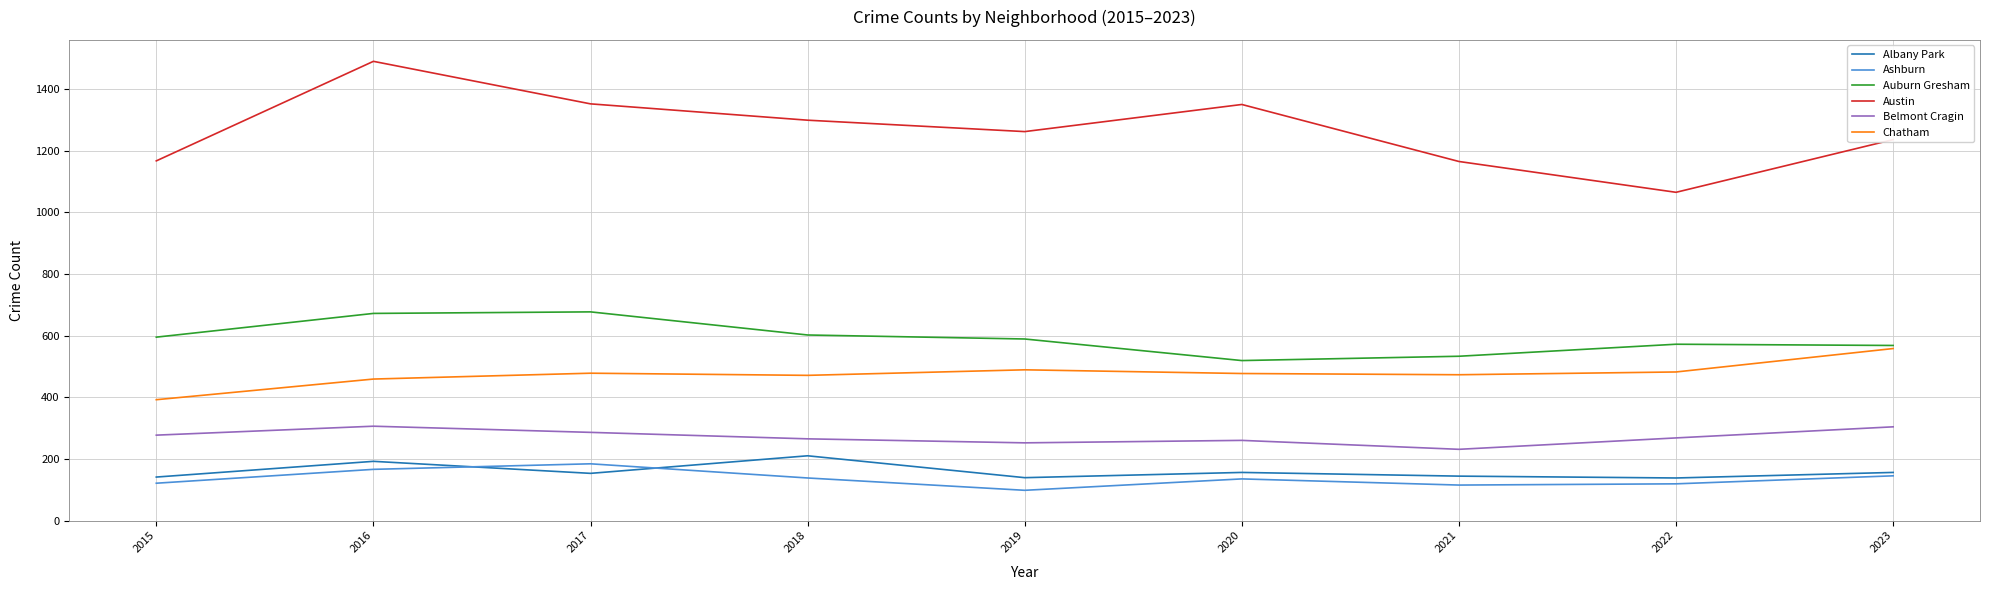

True or false: Belmont Cragin and Albany Park intersect in this chart.

False